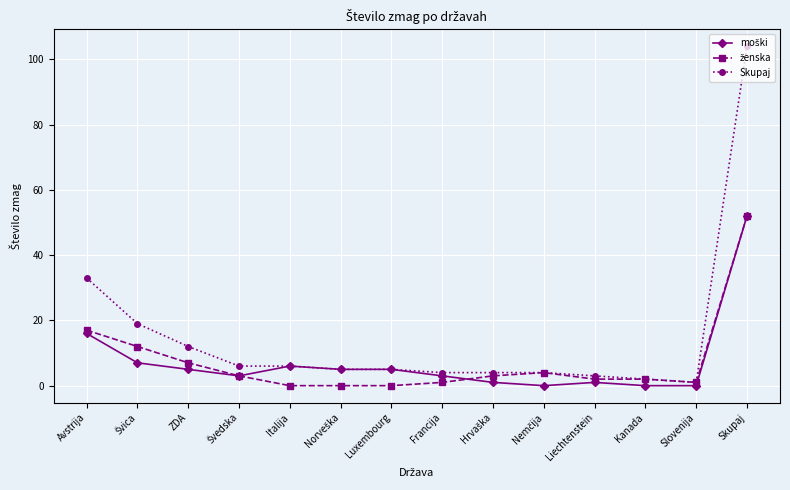

True or false: Skupaj has a value of 3 at Liechtenstein.

True